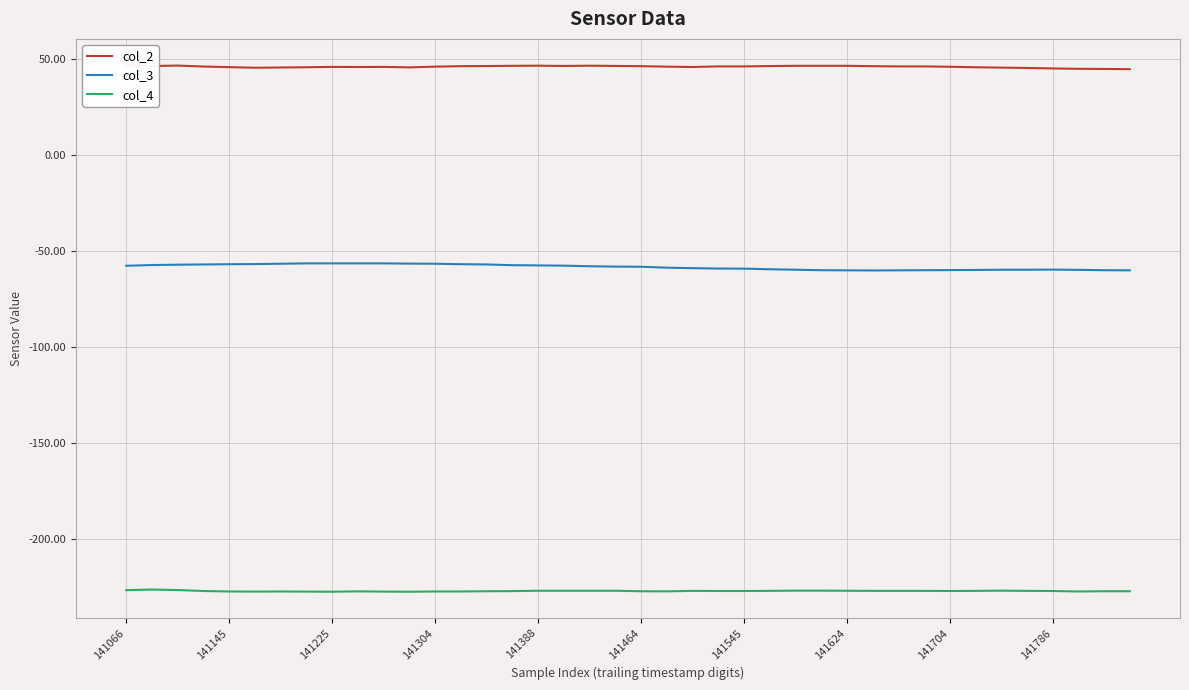

At how many categories does at least one series exceed -206?

40